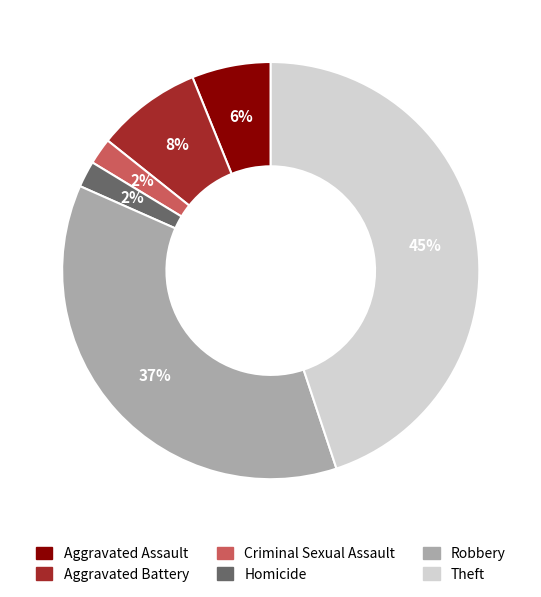

The Aggravated Assault slice represents 6% of the pie. True or false?

True